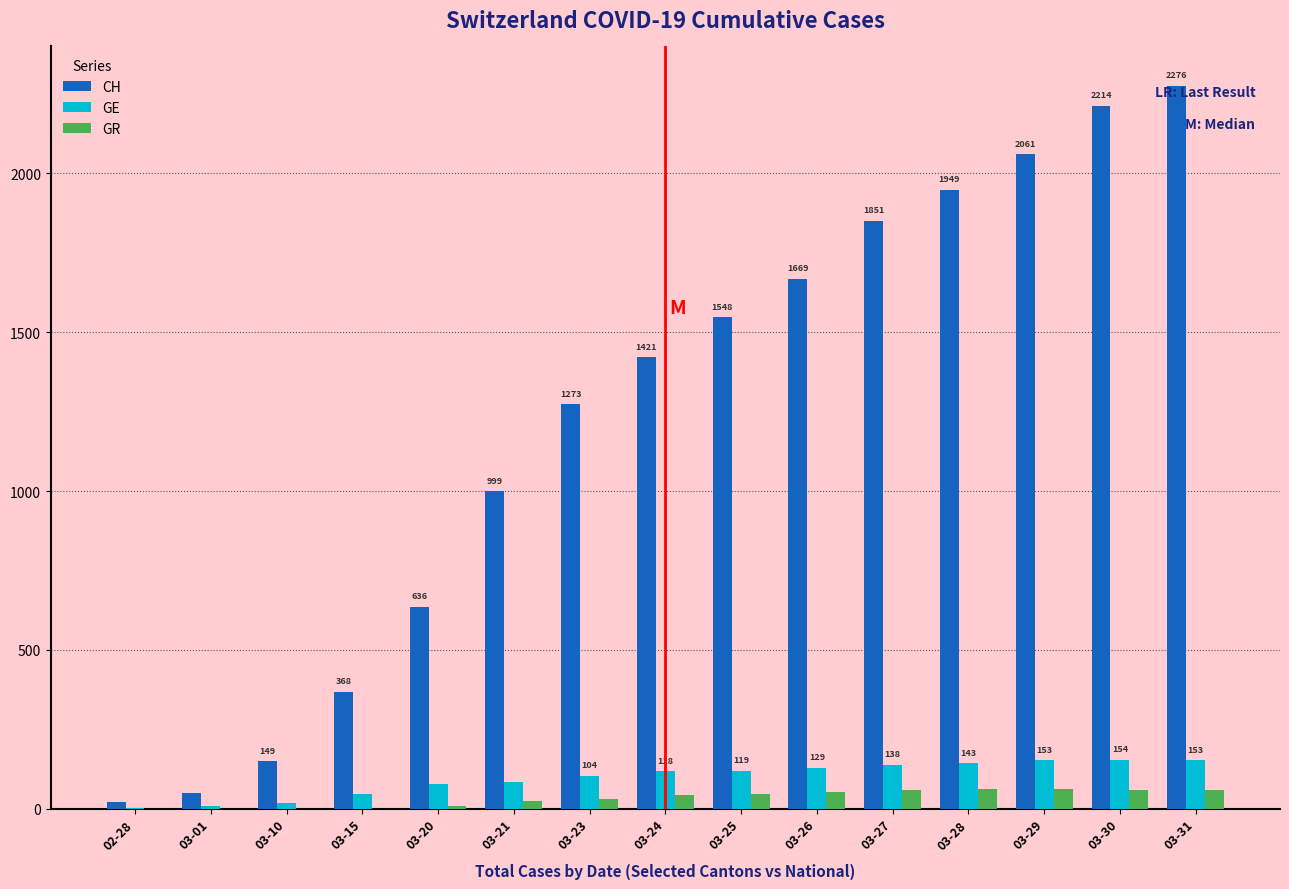

Which series changed the most between 03-15 and 03-26?

CH